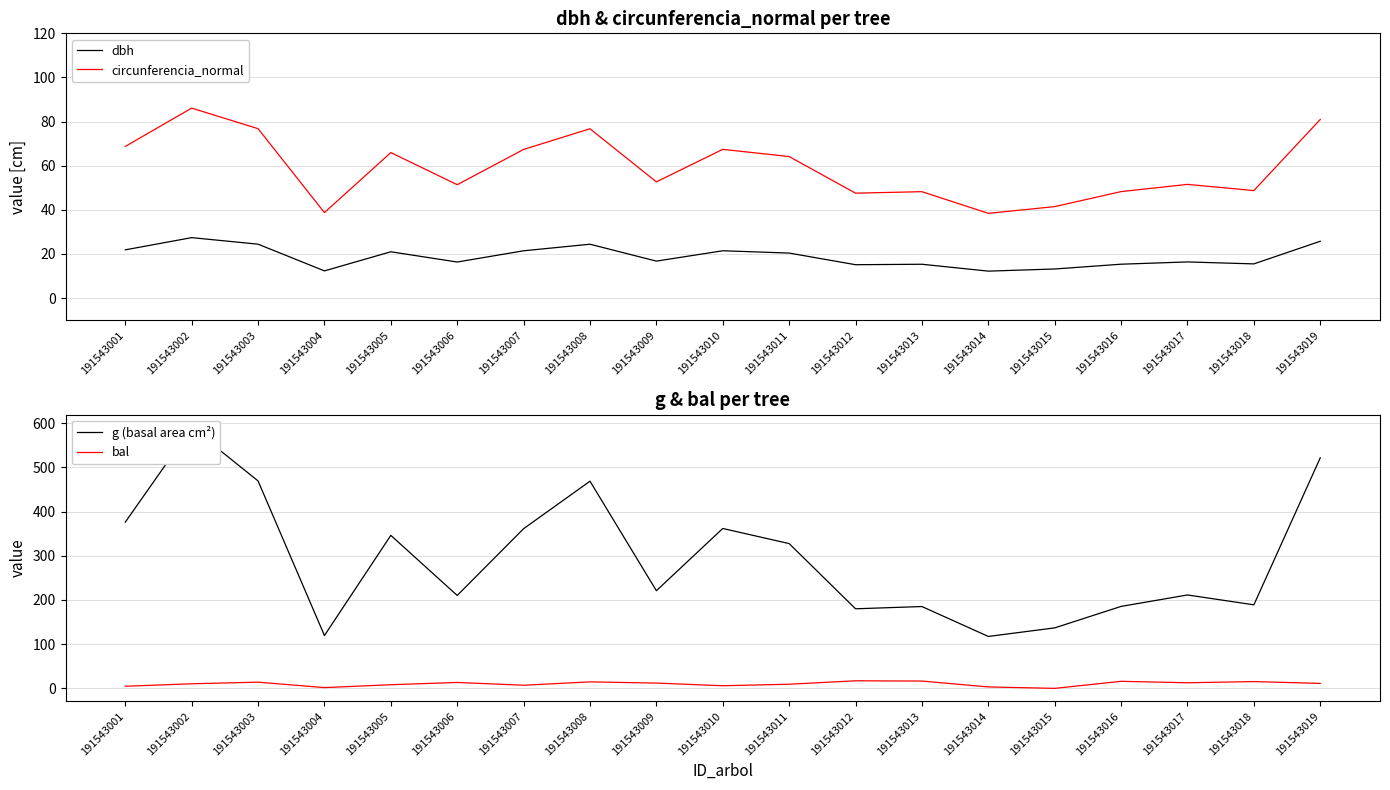

What is the sum of the g (basal area cm²) values at 191543005 and 191543003?

815.6